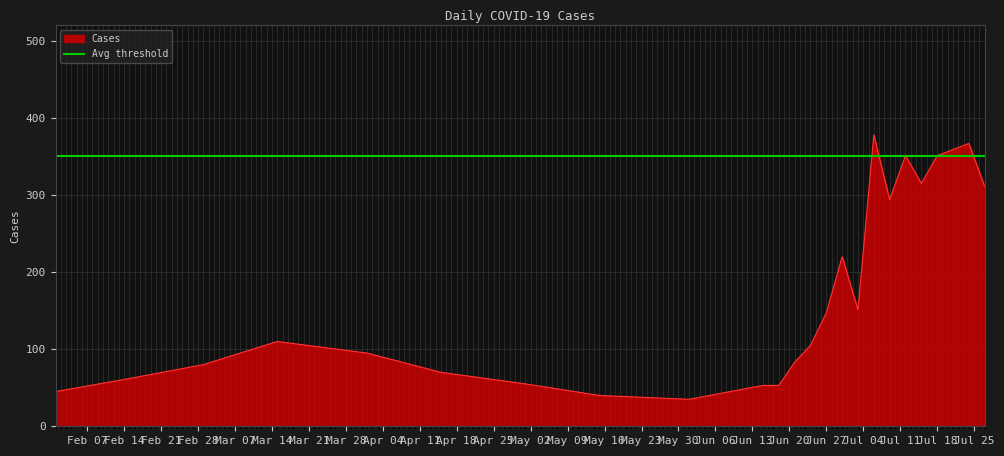

Which label corresponds to the largest value in the chart?

2022-07-06